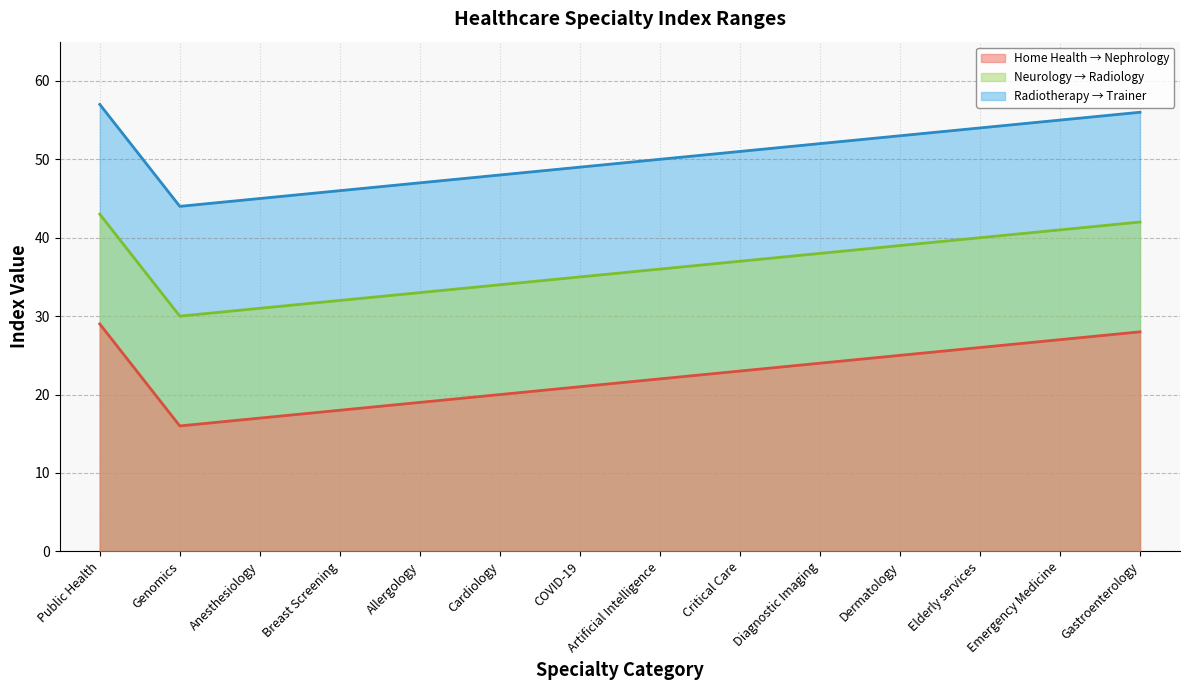

True or false: Neurology / Nutrition / Obstetrics / Occupational Therapy / Oncology / Ophthalmology / Orthopaedics / Otolaryngology / Pain Management / Patient Services / Pharmacy / Physiotherapy / Purchasing / Radiology and Radiotherapy / Renal / Rheumatology / Sexual Health / Social Work / Urology / Pediatrics / Internal Medicine / Device / Augmented Reality / Virtual Reality / Telemedicine / Data Modeling / Trainer intersect in this chart.

False